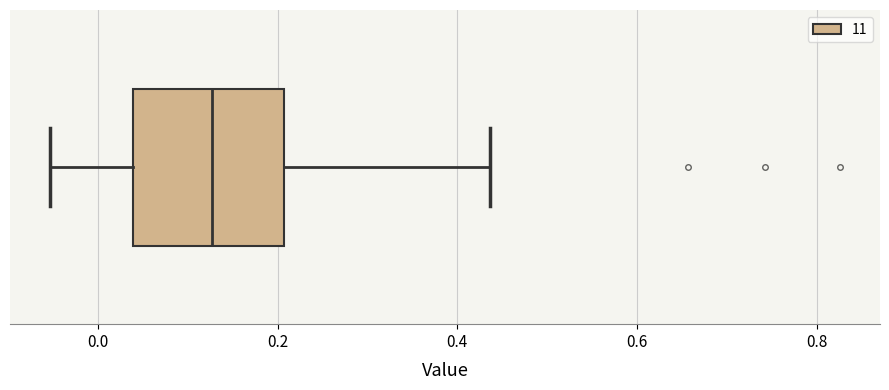

Transcribe this box plot: give where the median line is, the range the box spans, and where the two whiskers end, as read against the x-axis. The values are not printed on the chart, so give them approximately, as read against the axis.

median 0.12, box 0.04 to 0.20, whiskers -0.06 to 0.44